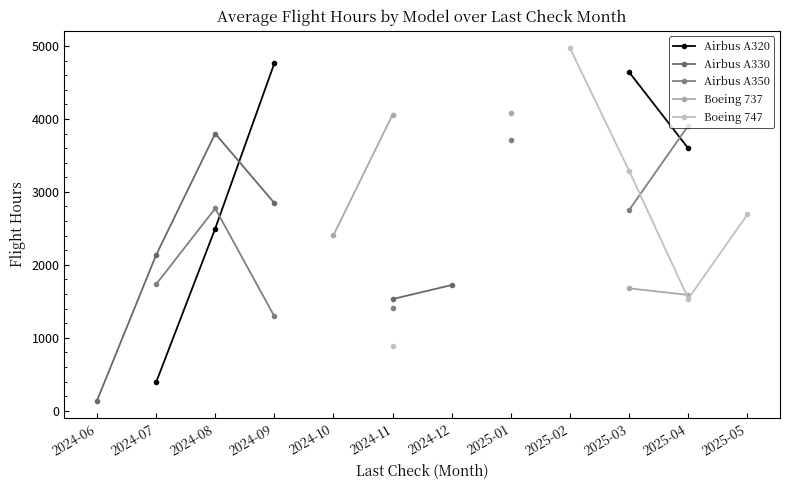

Is the value of Airbus A330 at 2024-09 greater than the value of Airbus A320 at 2025-01?

No